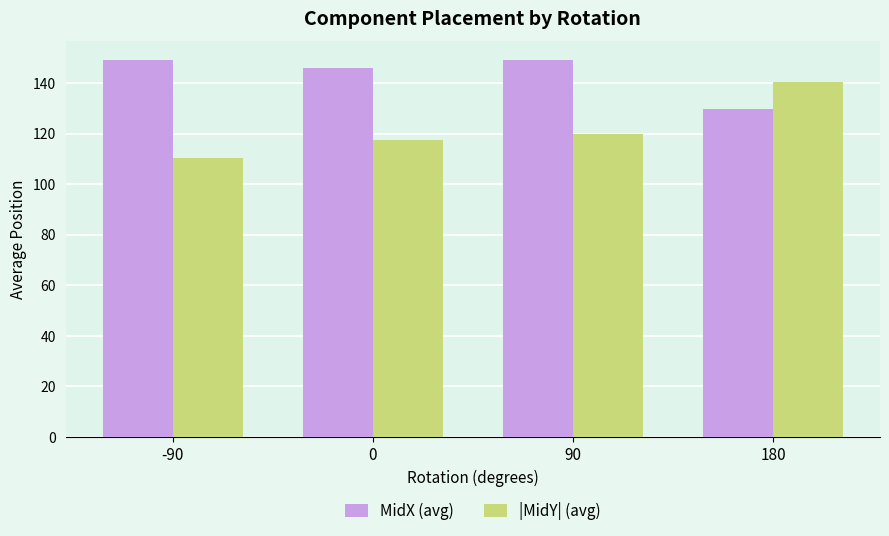

Is the value of |MidY| (avg) at -90 greater than the value of MidX (avg) at 0?

No